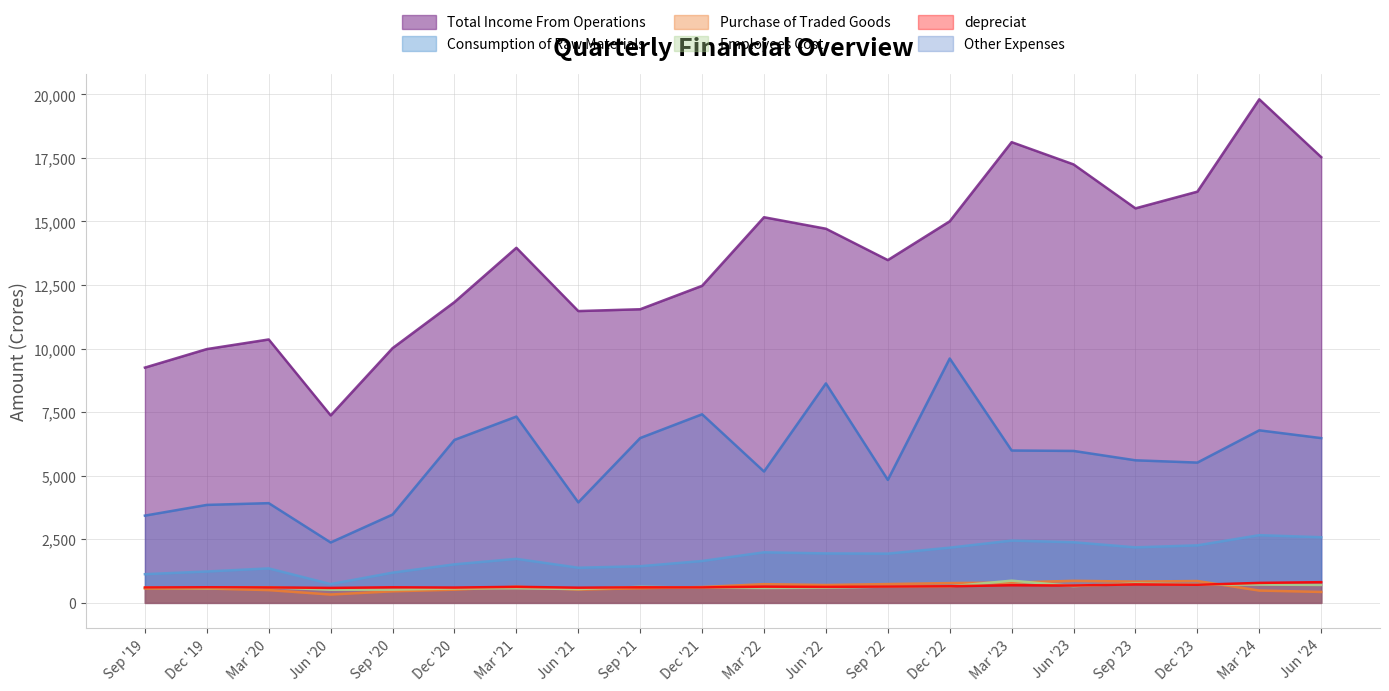

At which category does Consumption of Raw Materials reach its first local valley?

Jun '20